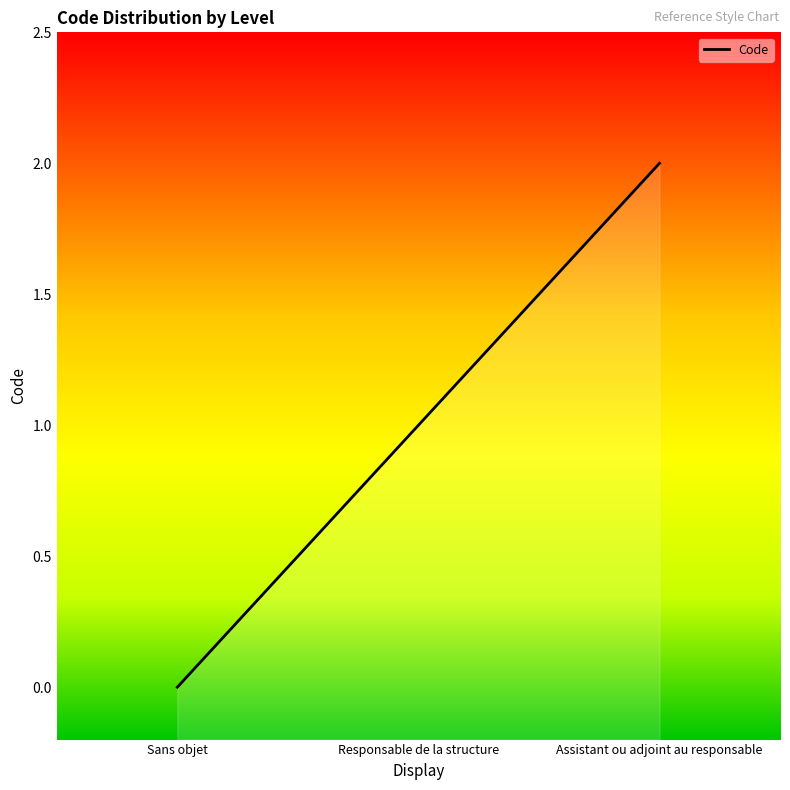

Which label corresponds to the smallest value in the chart?

Sans objet